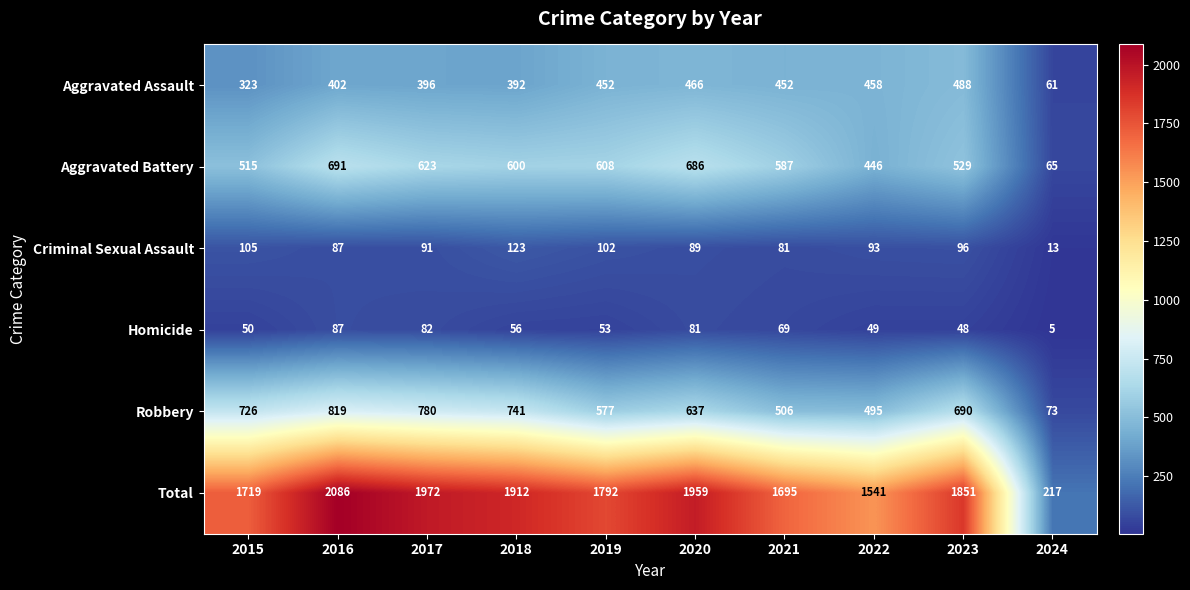

What is the minimum value shown in the chart?

5